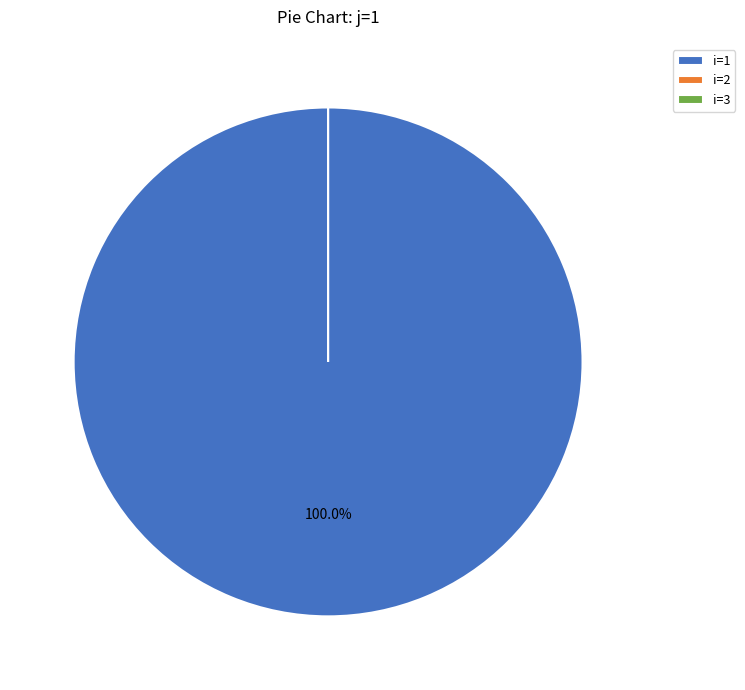

Which slice represents more than half of the pie?

i=1